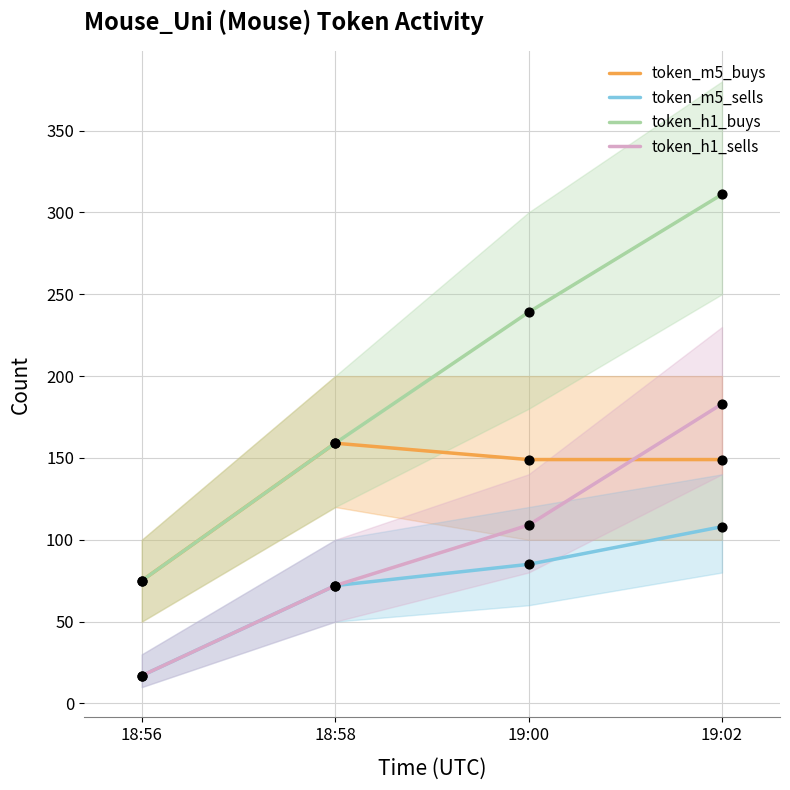

Which series has the largest total across all categories?

token_h1_buys